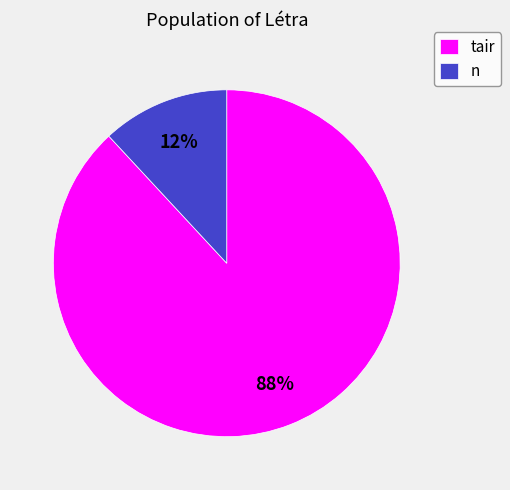

Is the sum of tair and n greater than half?

Yes